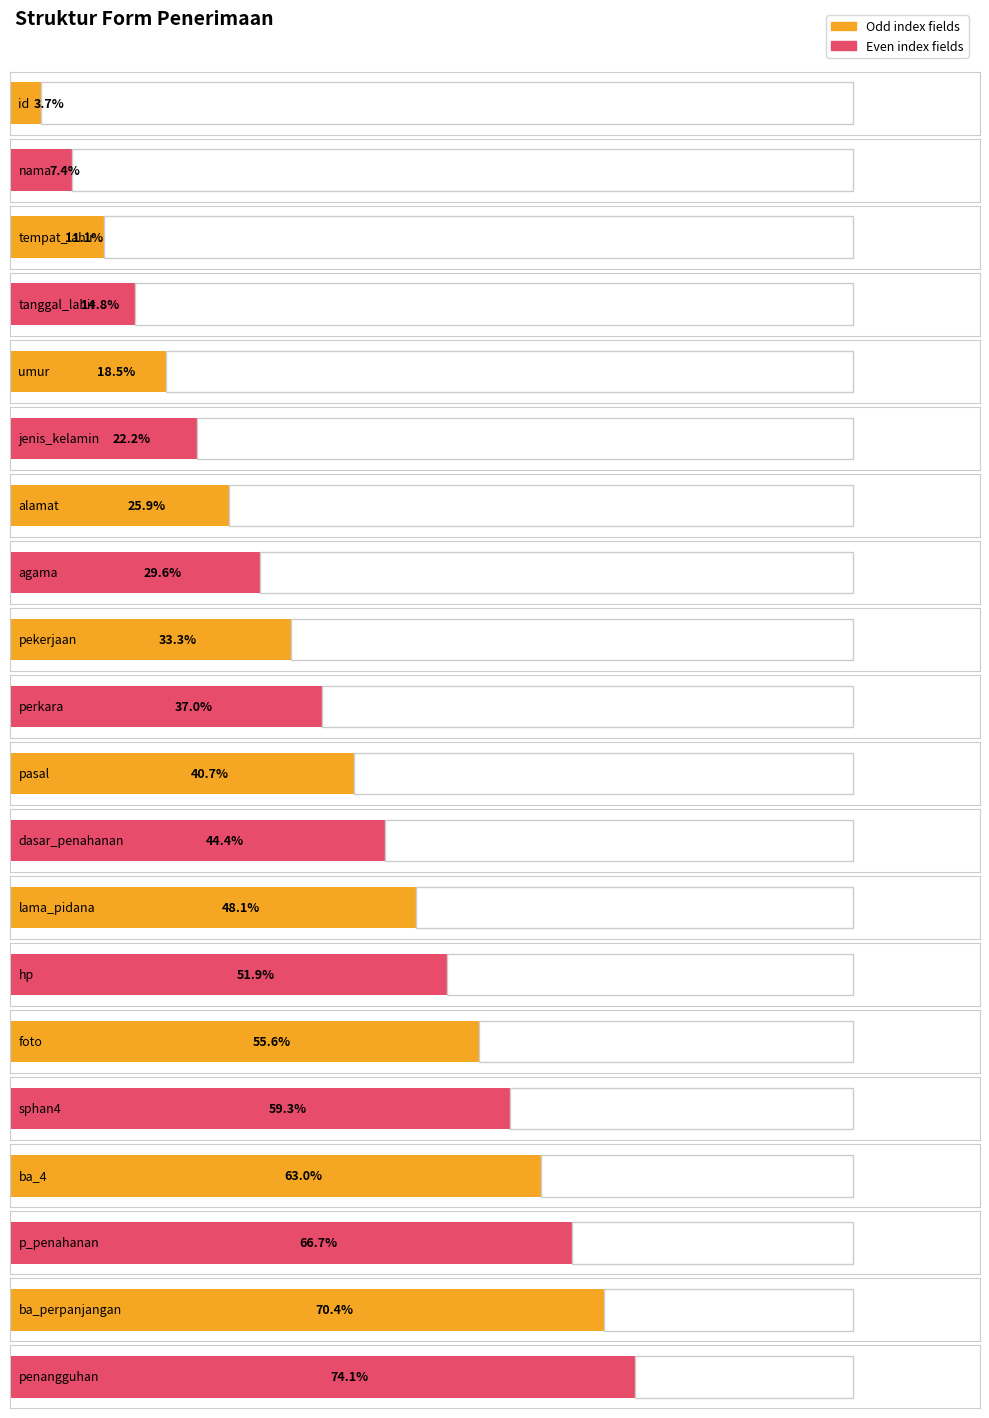

List the labels in order of value, largest first.

penangguhan, ba_perpanjangan, p_penahanan, ba_4, sphan4, foto, hp, lama_pidana, dasar_penahanan, pasal, perkara, pekerjaan, agama, alamat, jenis_kelamin, umur, tanggal_lahir, tempat_lahir, nama, id